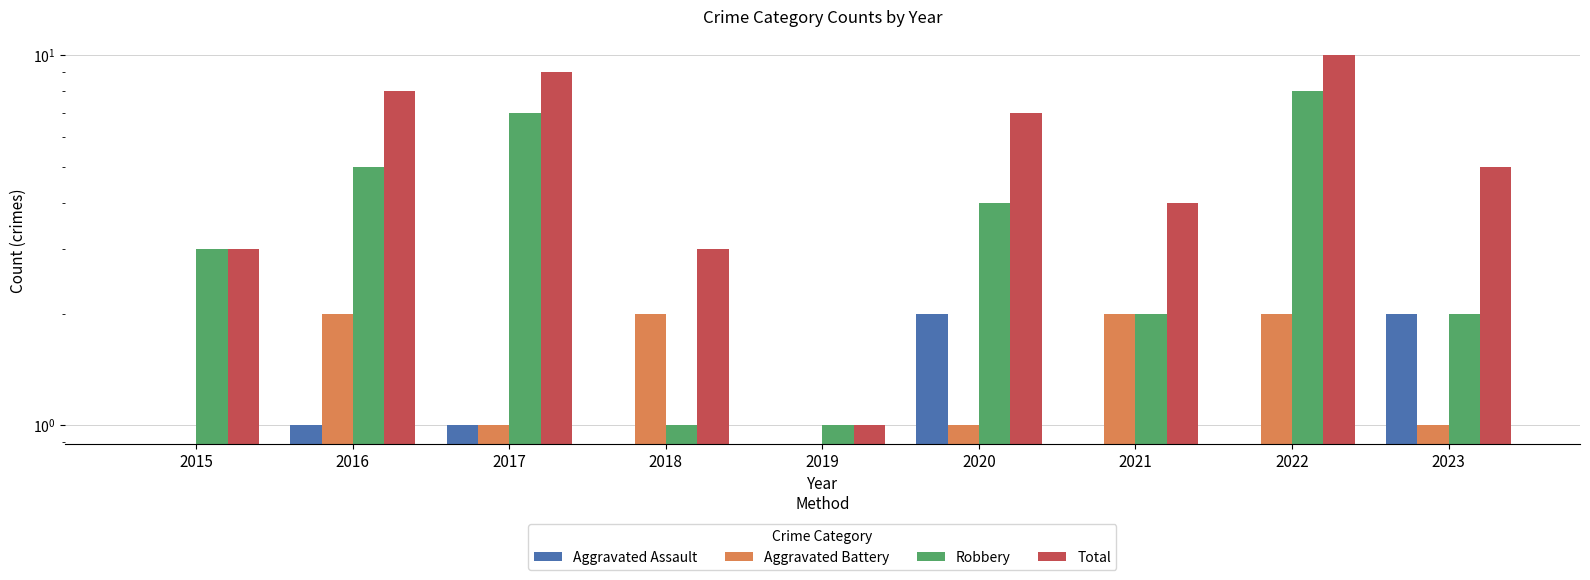

How many data points in Robbery are above 3?

4